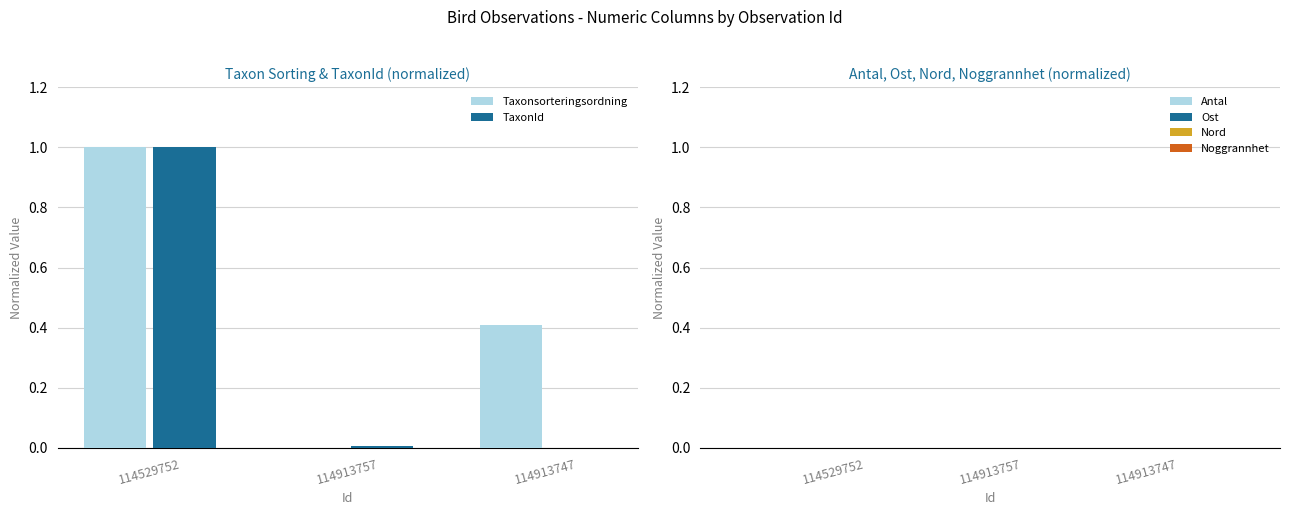

What is the total value across all series at 114529752?

2.0